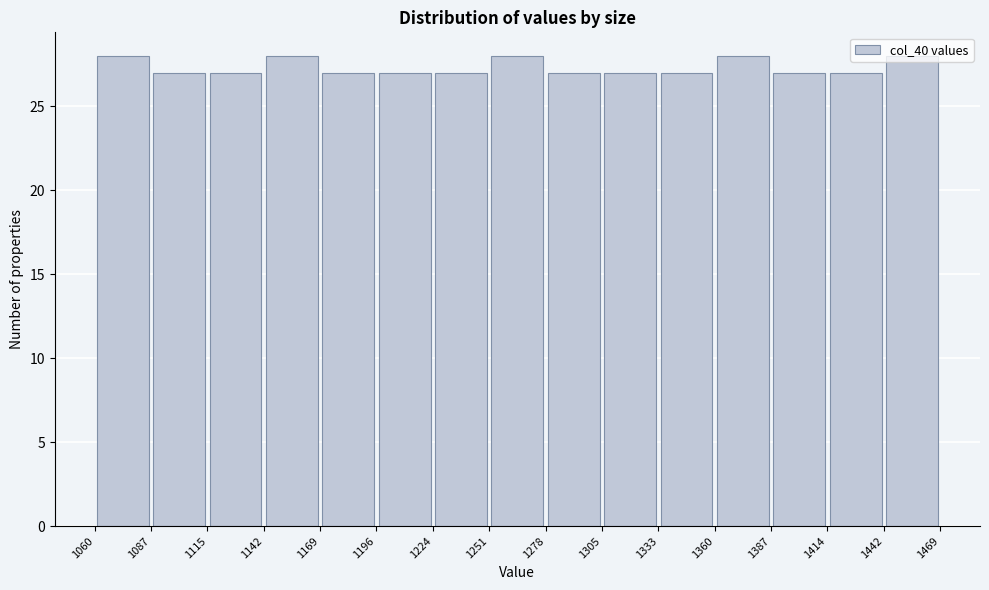

What is the height of the bar covering 1169 to 1196 on the x-axis? The values are not printed on the chart, so give them approximately, as read against the axis.

27